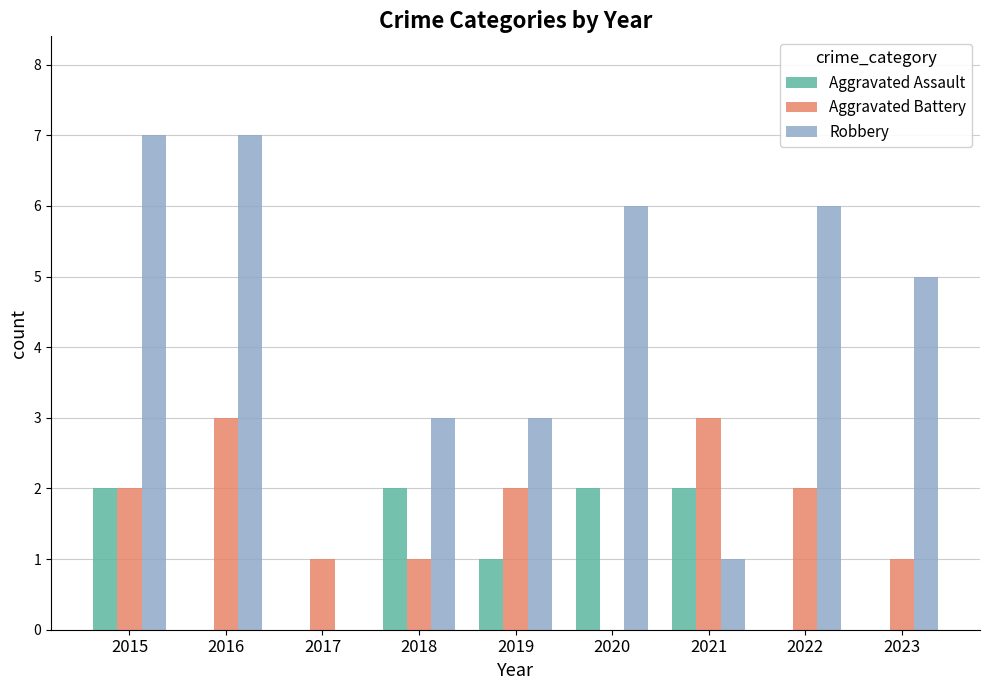

Between 2015 and 2017, which series saw the biggest shift?

Robbery